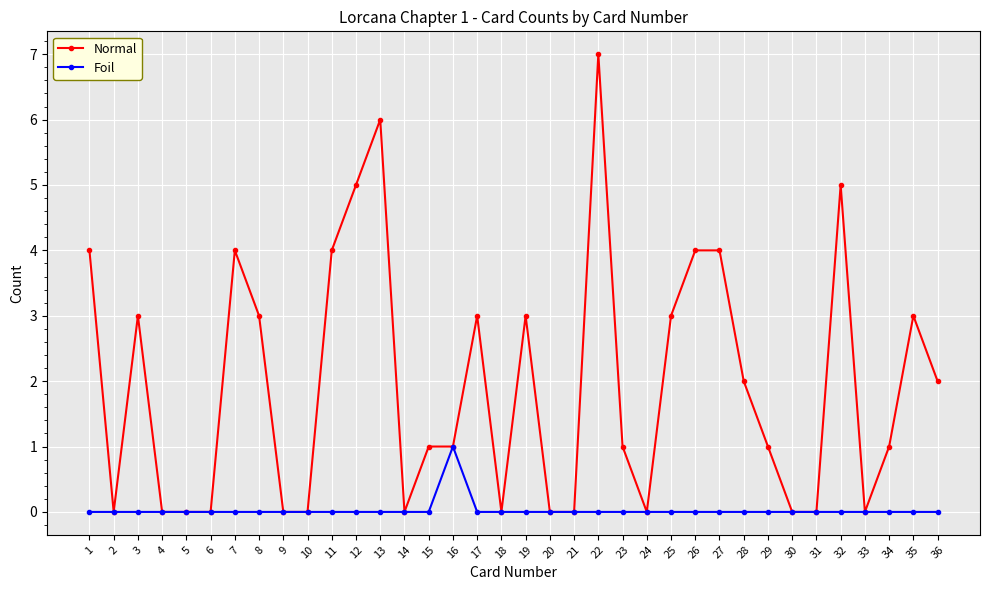

What is the spread (max minus min) of values at 25?

3